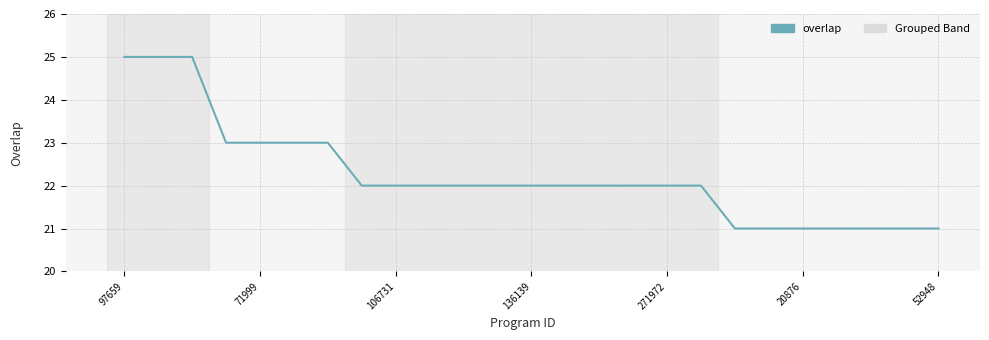

What is the difference between the maximum and minimum values?

4